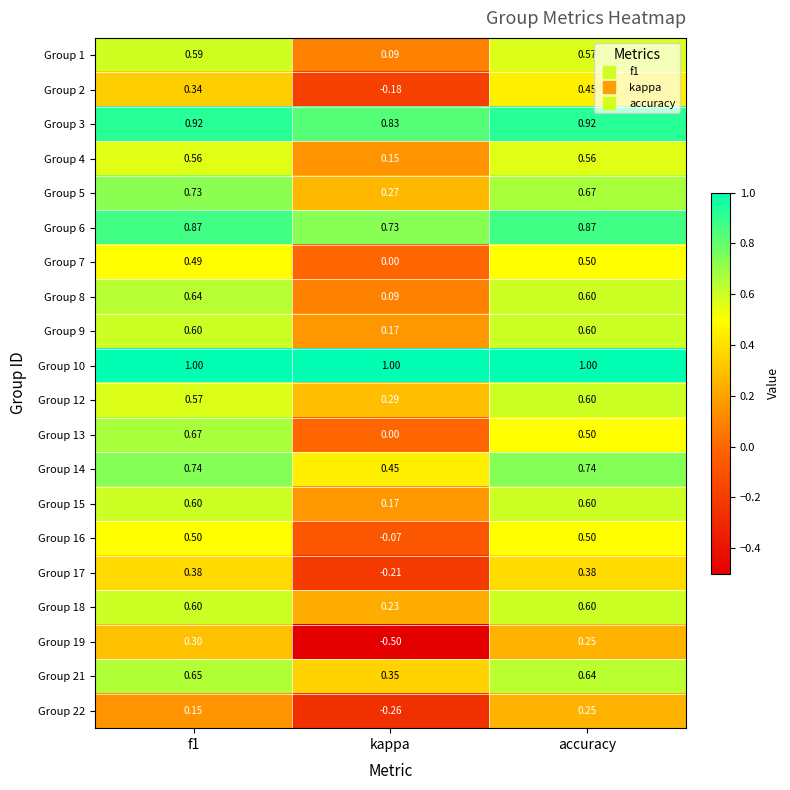

Which category has the lowest value across all series?

kappa